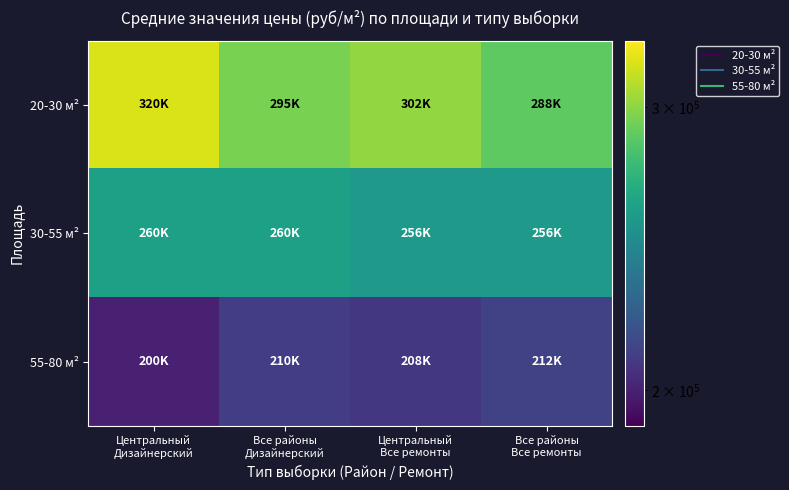

At which category is the sum across all series the highest?

Центральный
Дизайнерский